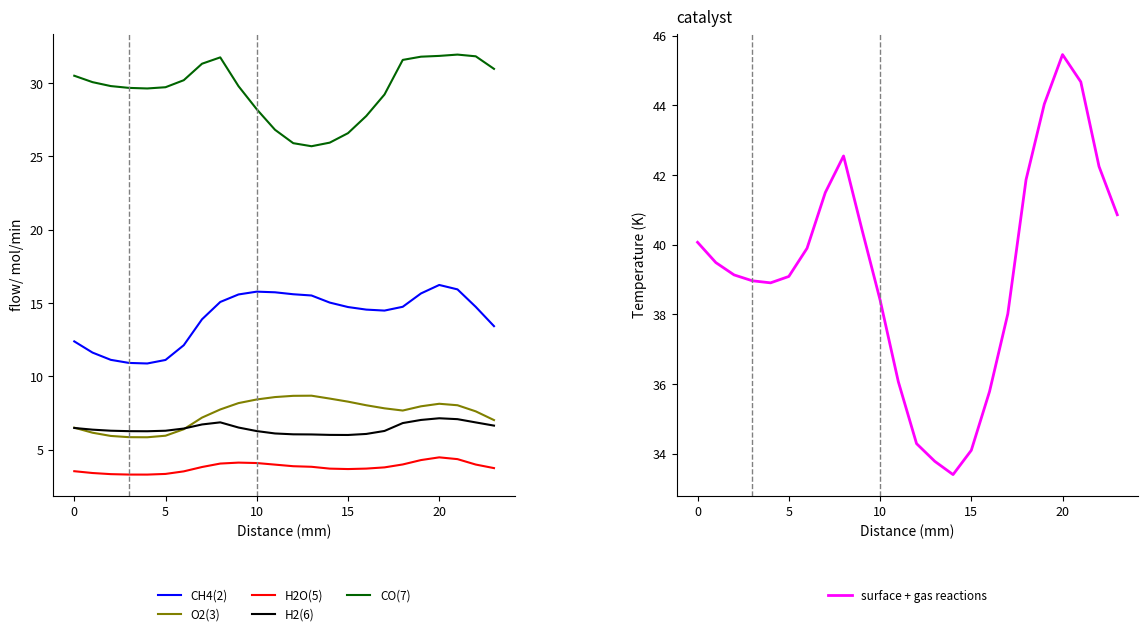

True or false: O2(3) and H2O(5) cross at least once.

False